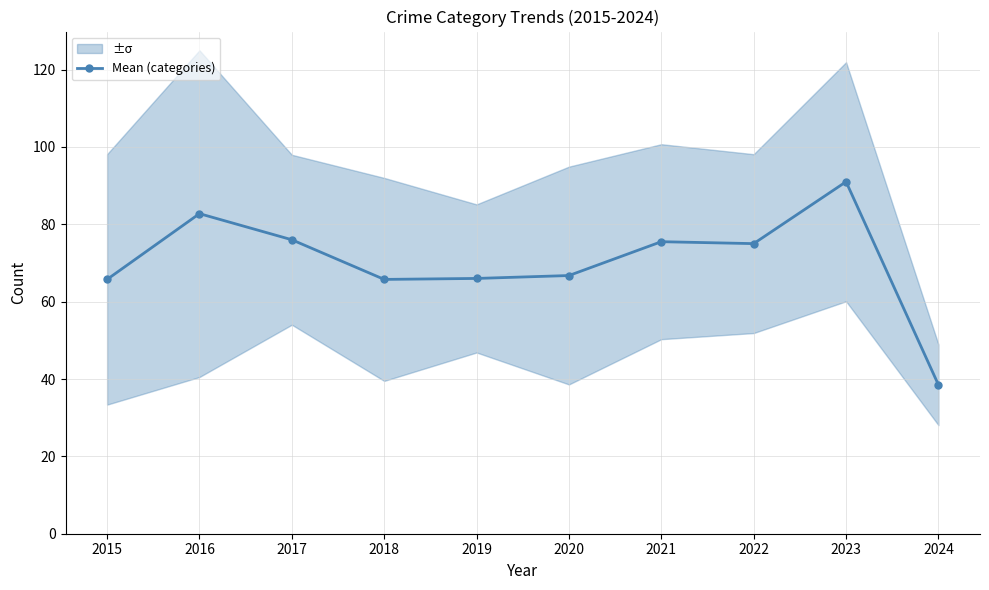

What is the approximate value at 2022?

75.0